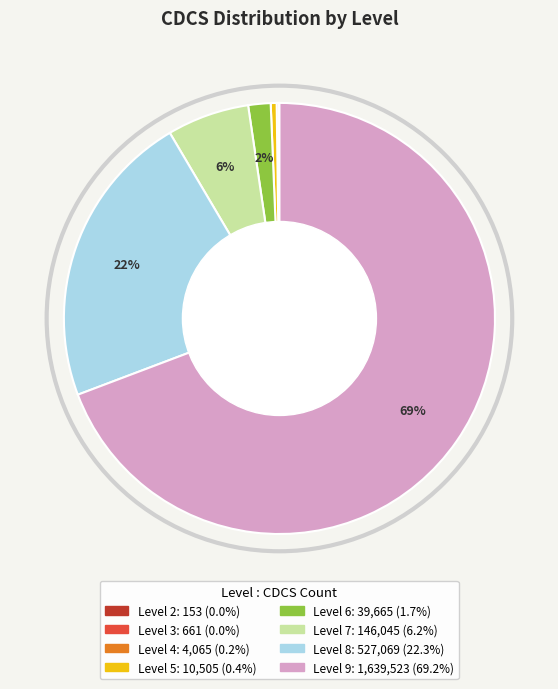

Is there any slice that represents more than half of the pie?

Yes